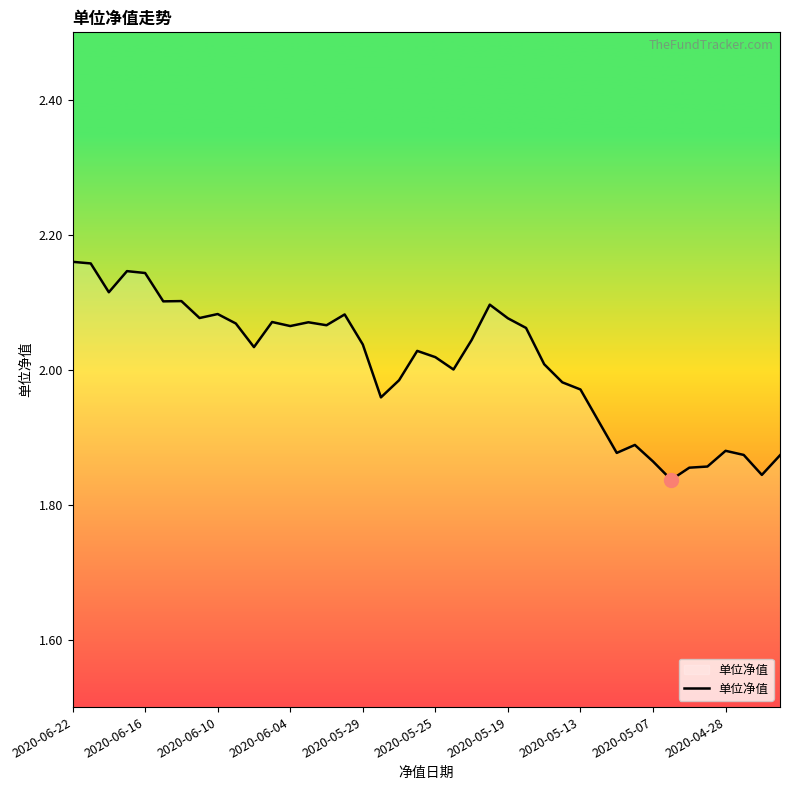

What is the difference between the maximum and minimum values?

0.3